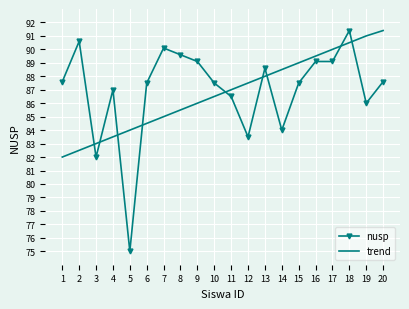

True or false: trend and nusp intersect in this chart.

True